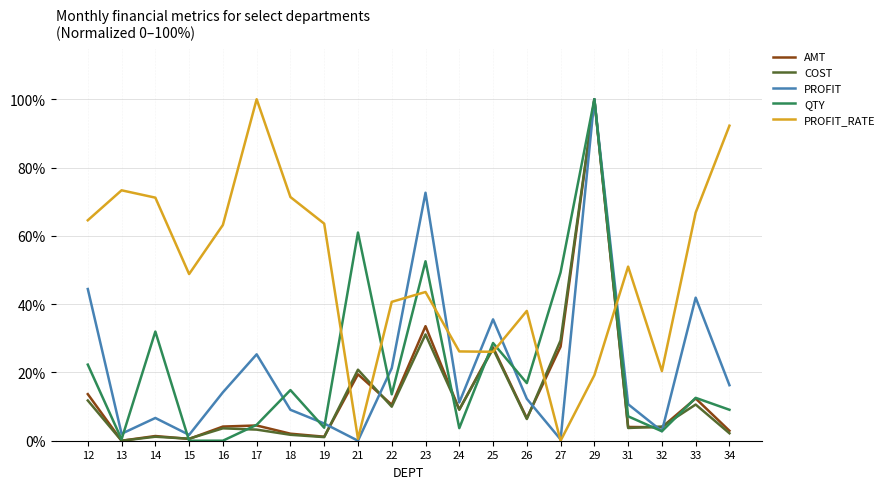

Where do PROFIT_RATE and COST first cross each other?

19 and 21